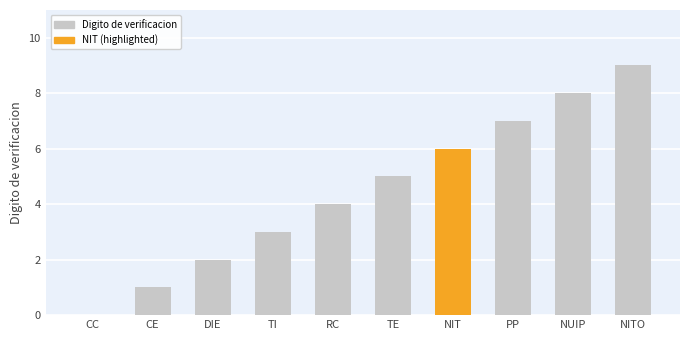

What is the change in value from PP to NUIP?

+1